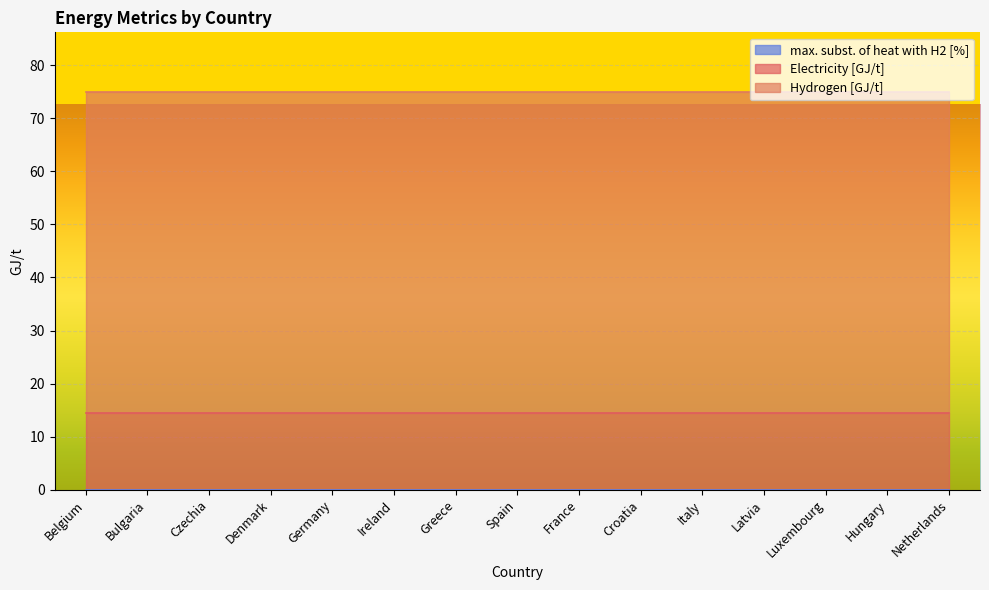

At which label does Hydrogen [GJ/t] reach its peak?

Belgium